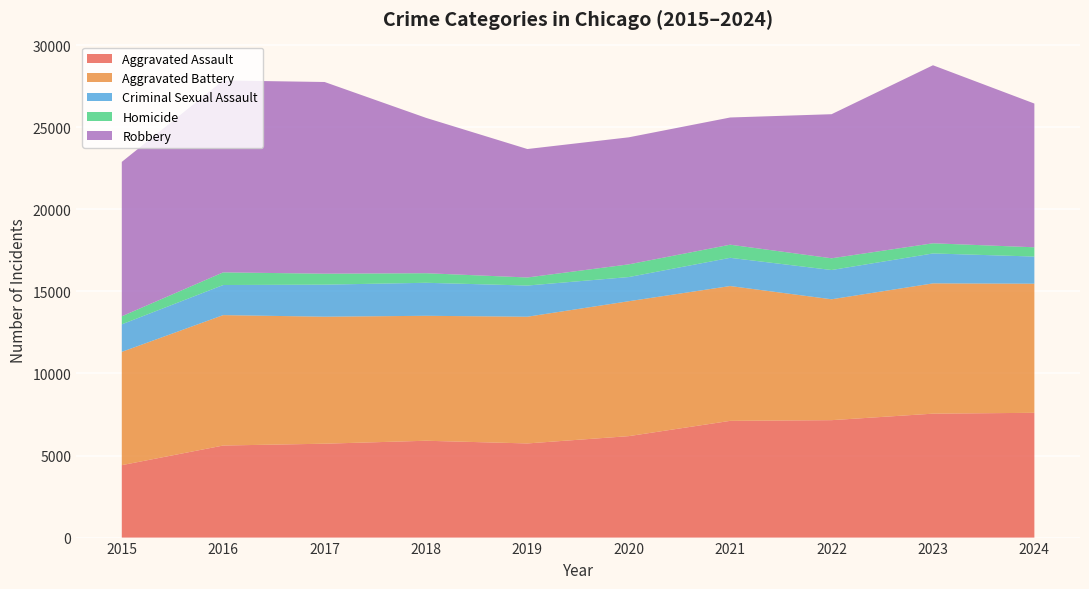

Reading left to right, list all the values displayed in this chart.

Aggravated Assault: 4412	5608	5719	5899	5735	6180	7111	7153	7549	7601
Aggravated Battery: 6901	7944	7736	7611	7719	8218	8212	7364	7936	7865
Criminal Sexual Assault: 1679	1834	1953	2012	1900	1473	1720	1783	1824	1654
Homicide: 488	770	668	583	491	773	799	714	619	564
Robbery: 9406	11691	11677	9464	7825	7739	7749	8777	10845	8756